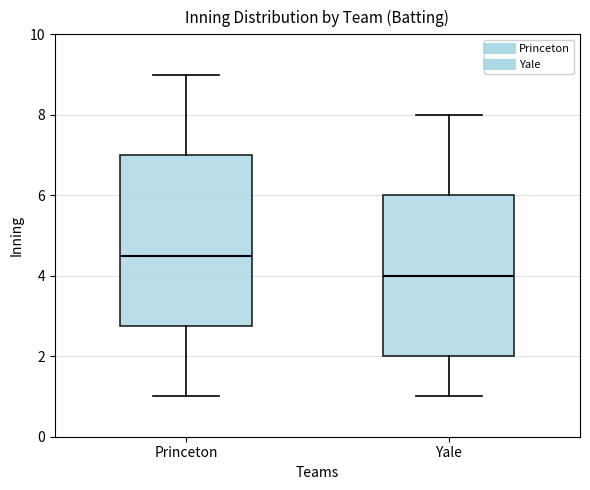

Which box has the highest median line?

Princeton